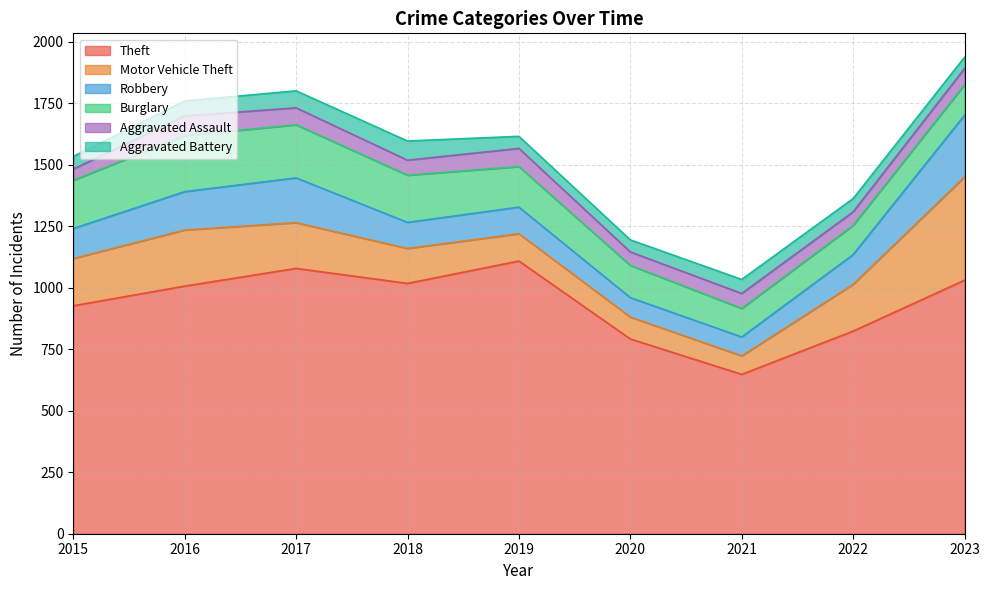

Does the chart display data point markers on the line(s)?

No